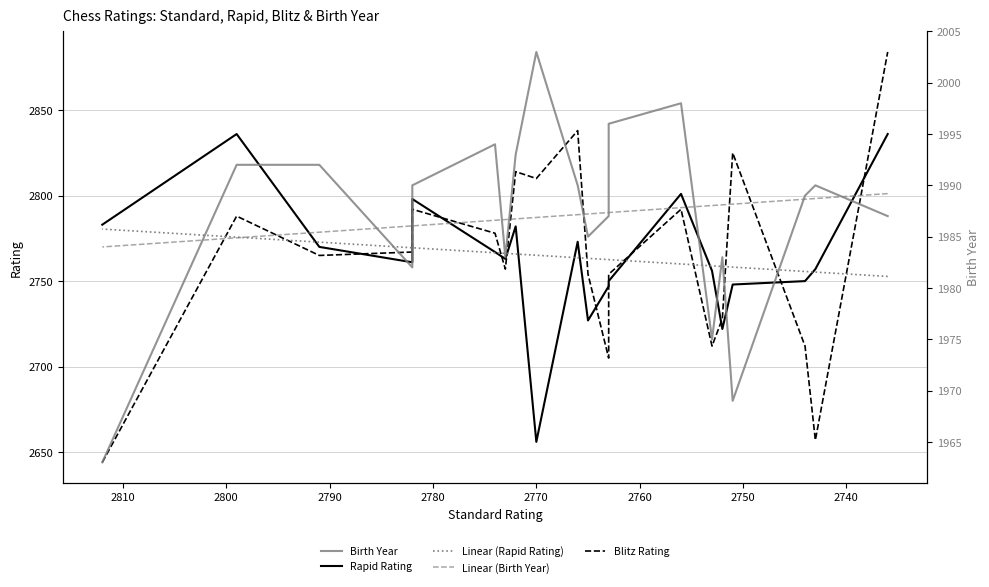

How many interior local valleys does the Blitz Rating series have?

6